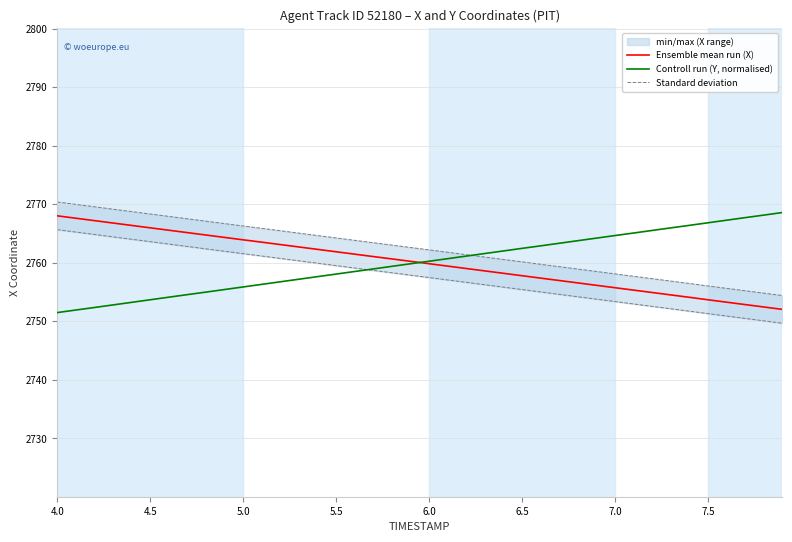

What is the highest value of the Ensemble mean run (X) series?

2768.0